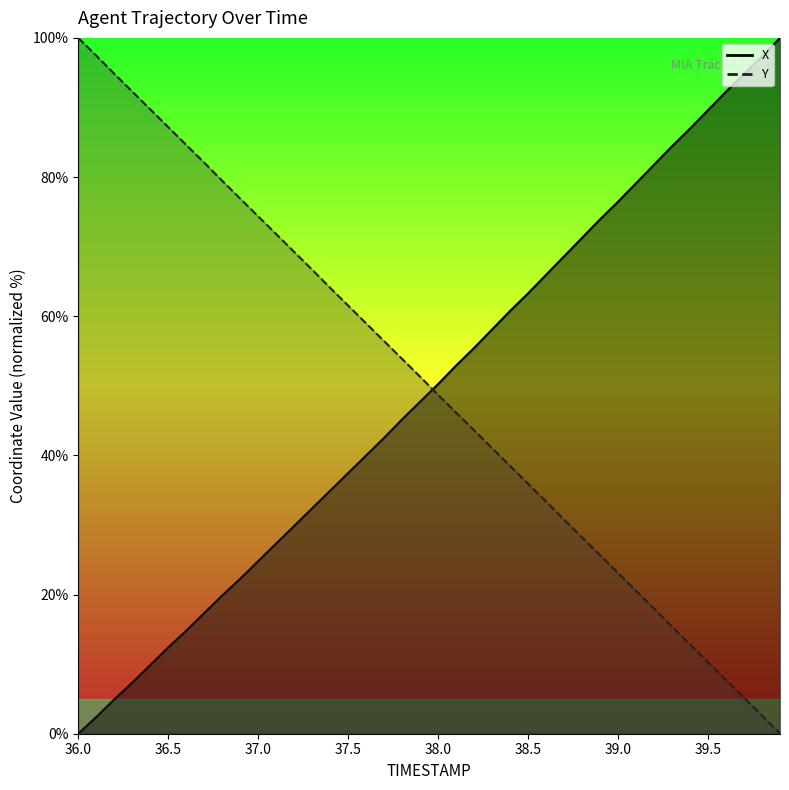

What is the value of the X point at the 3rd from the left?

4.9